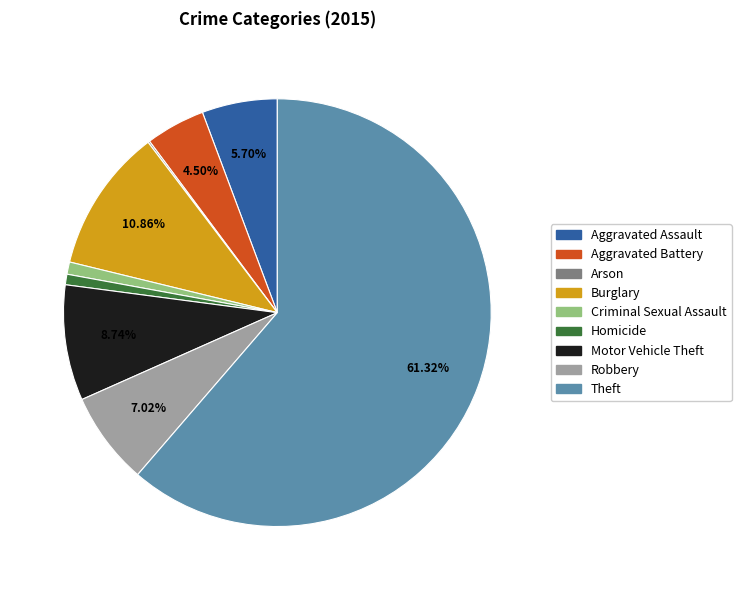

Which category has the biggest portion of the pie?

Theft